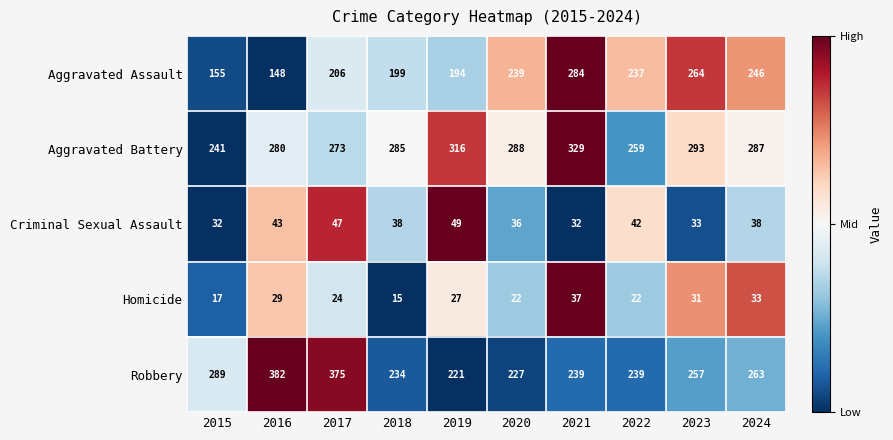

The value of Aggravated Assault at 2023 is 264. True or false?

True